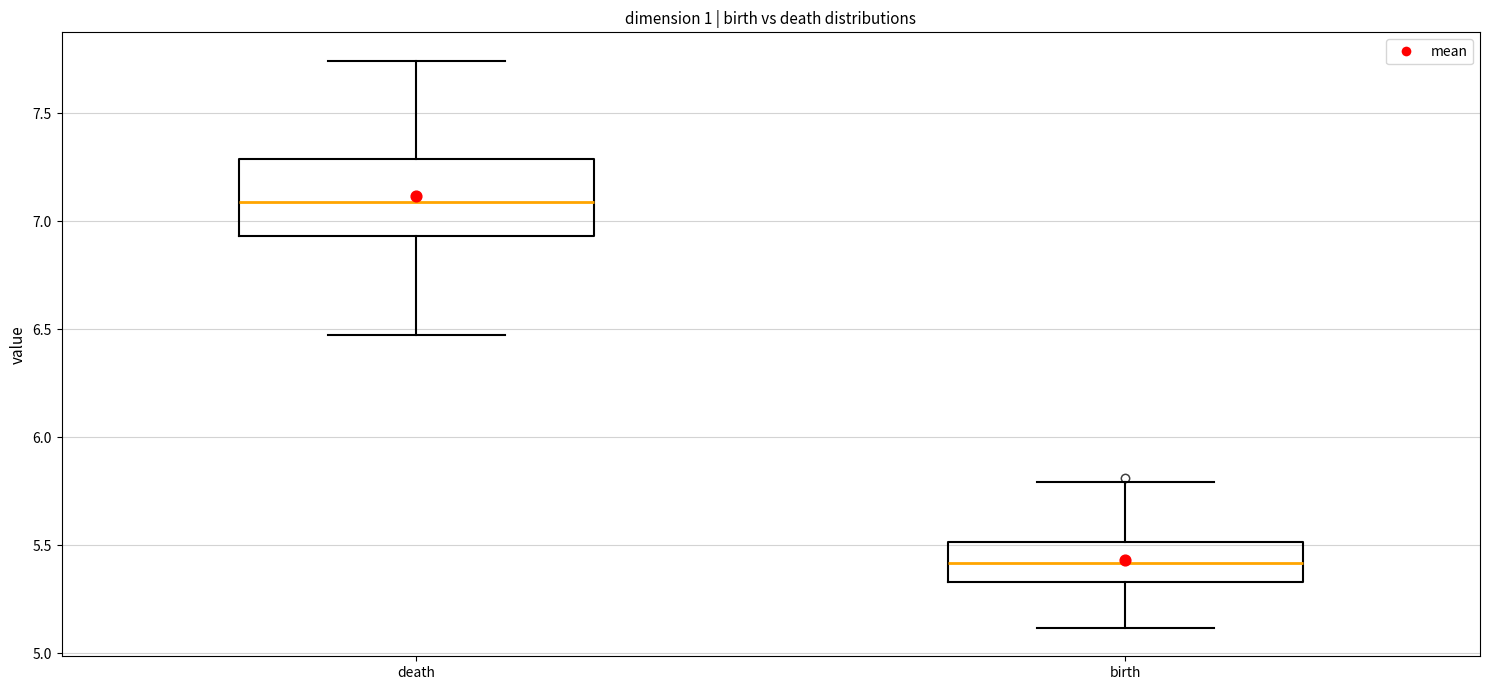

Which box is the tallest, from its lower edge to its upper edge?

death